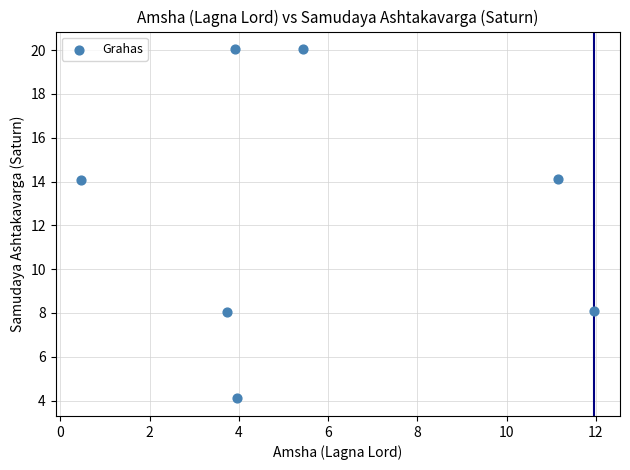

What is the range of Y values (max minus min)?

16.0